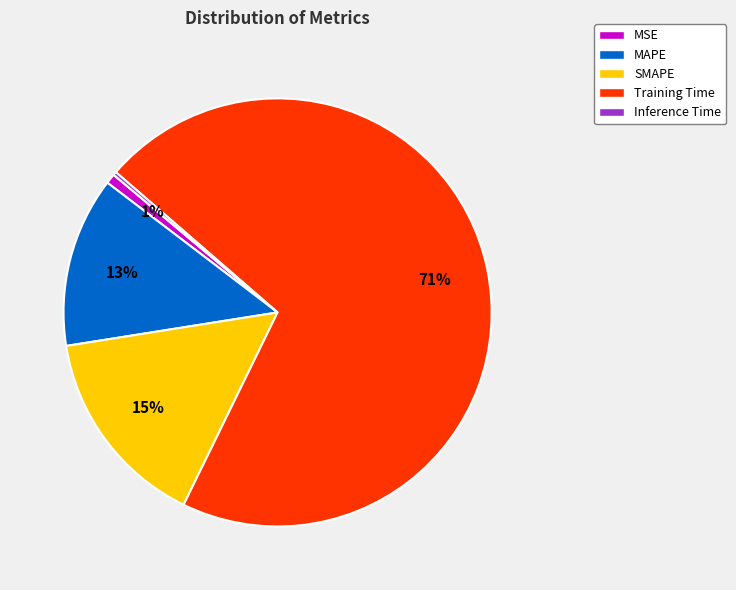

What is the largest slice in the pie chart?

Training Time